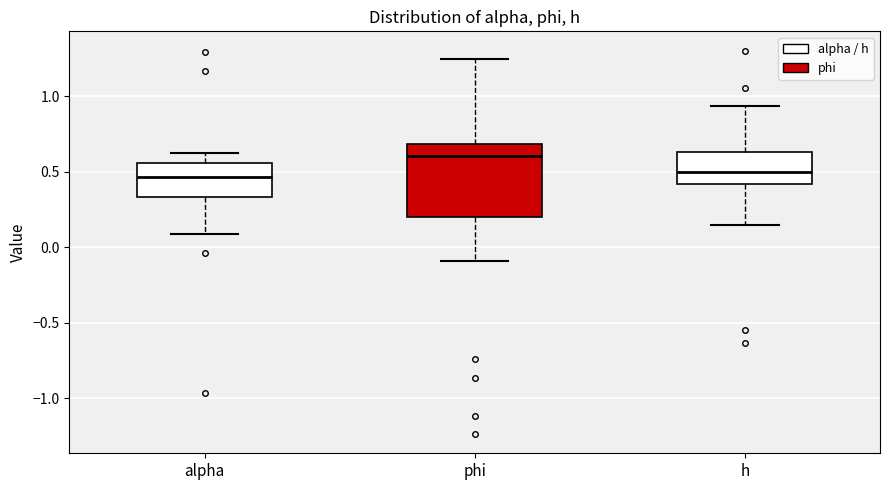

Which box is the tallest, from its lower edge to its upper edge?

phi